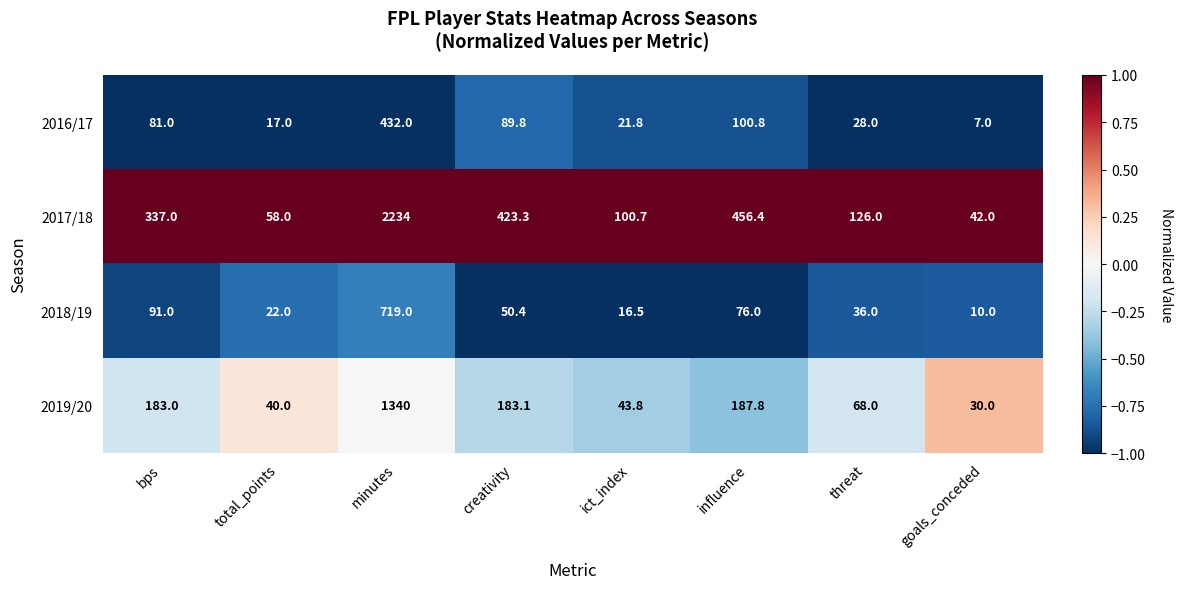

What is the minimum value for 2017/18?

42.0